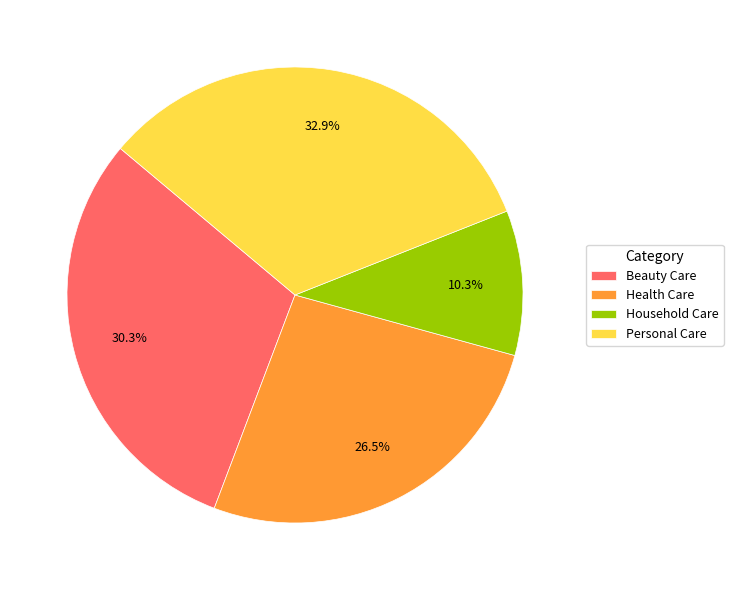

Does any single category account for the majority?

No